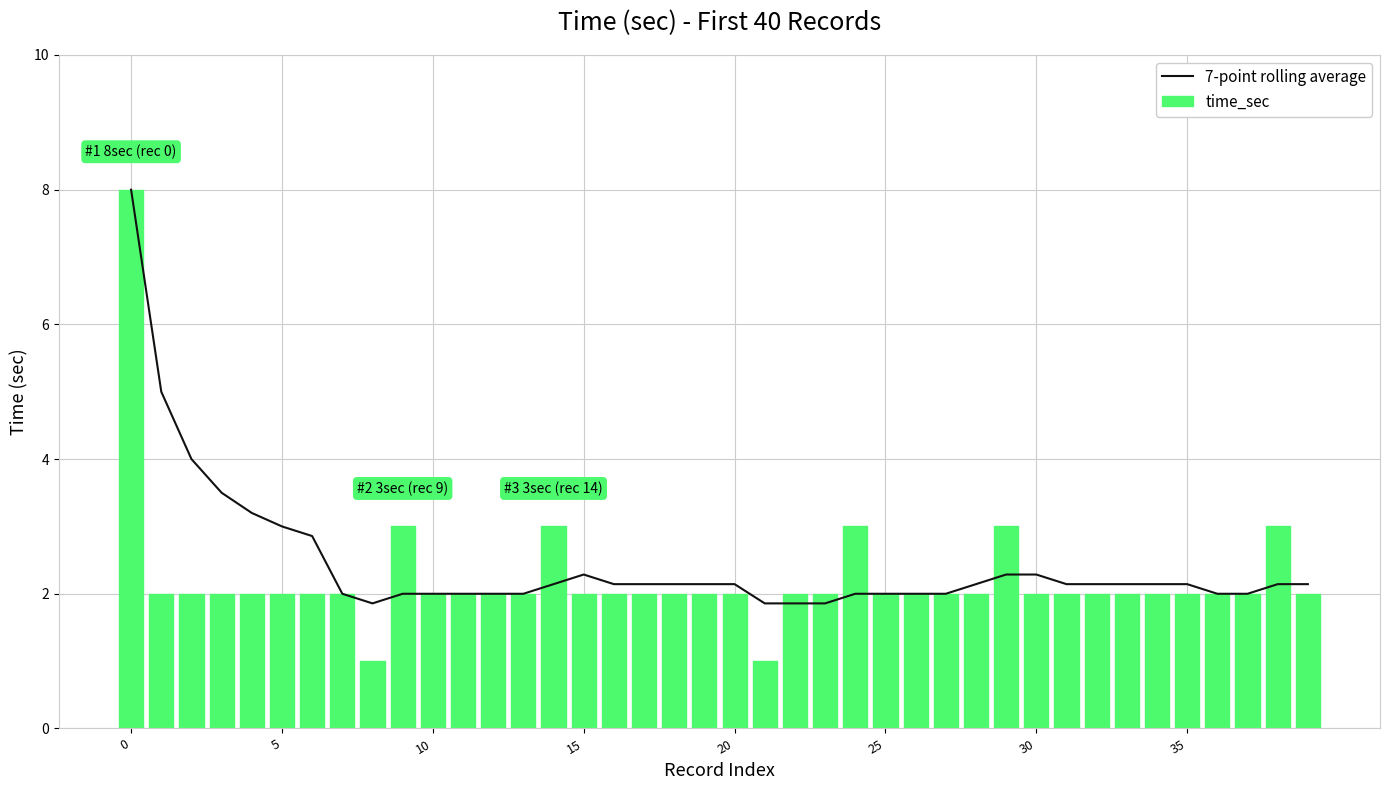

Between 35 and 36, which is larger?

35